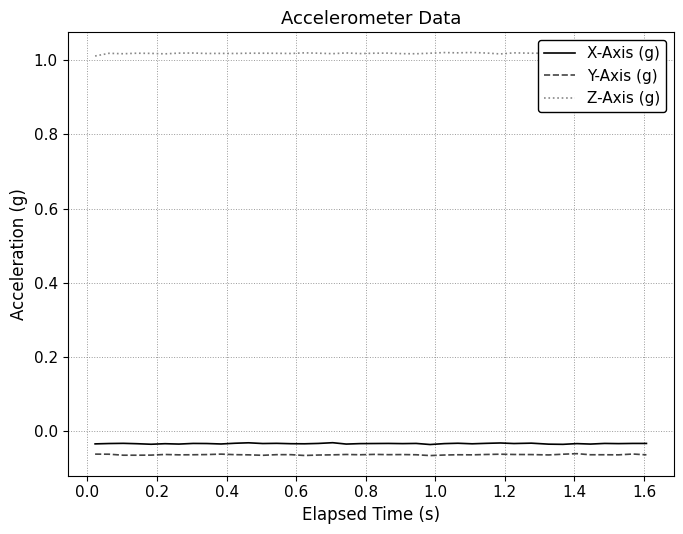

True or false: X-Axis (g) and Y-Axis (g) intersect in this chart.

False